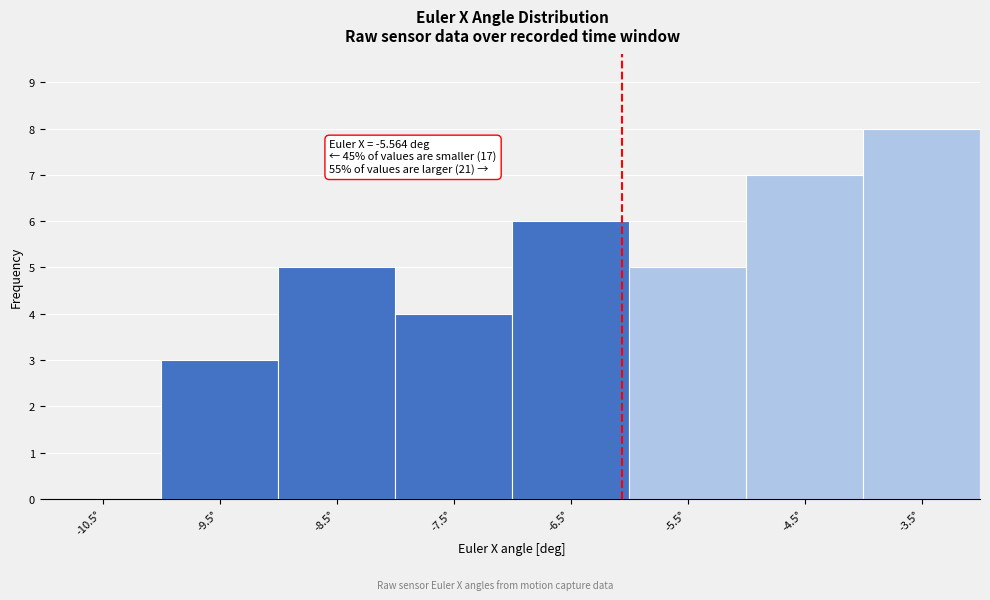

Reading left to right, transcribe all the data shown in this chart.

-10.5°=0	-9.5°=3	-8.5°=5	-7.5°=4	-6.5°=6	-5.5°=5	-4.5°=7	-3.5°=8